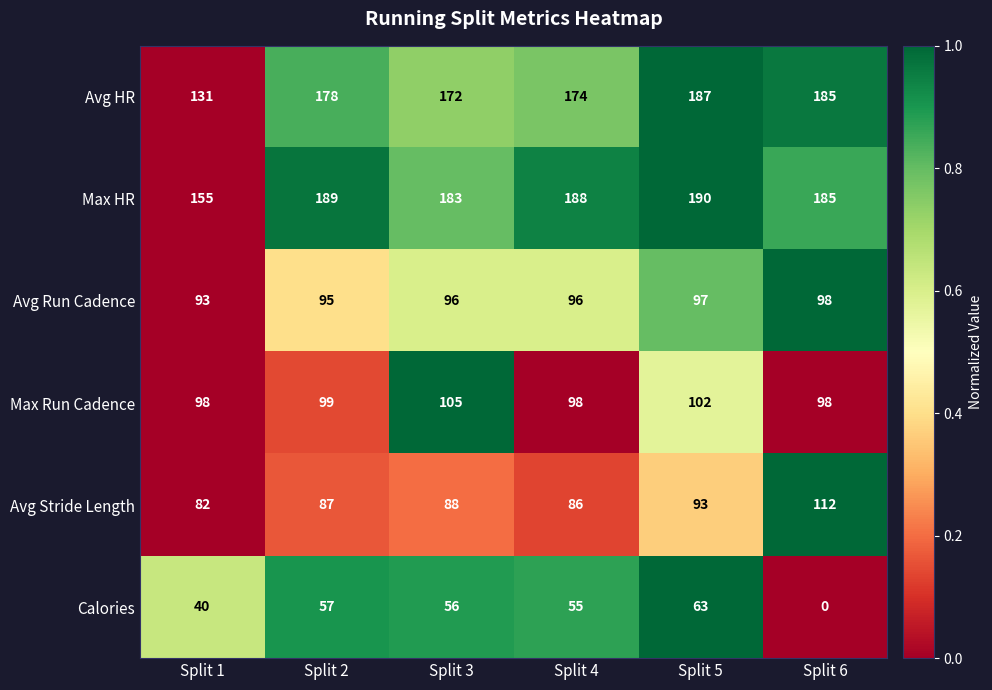

At Split 3, list the series in order from largest to smallest.

Max HR, Avg HR, Max Run Cadence, Avg Run Cadence, Avg Stride Length, Calories